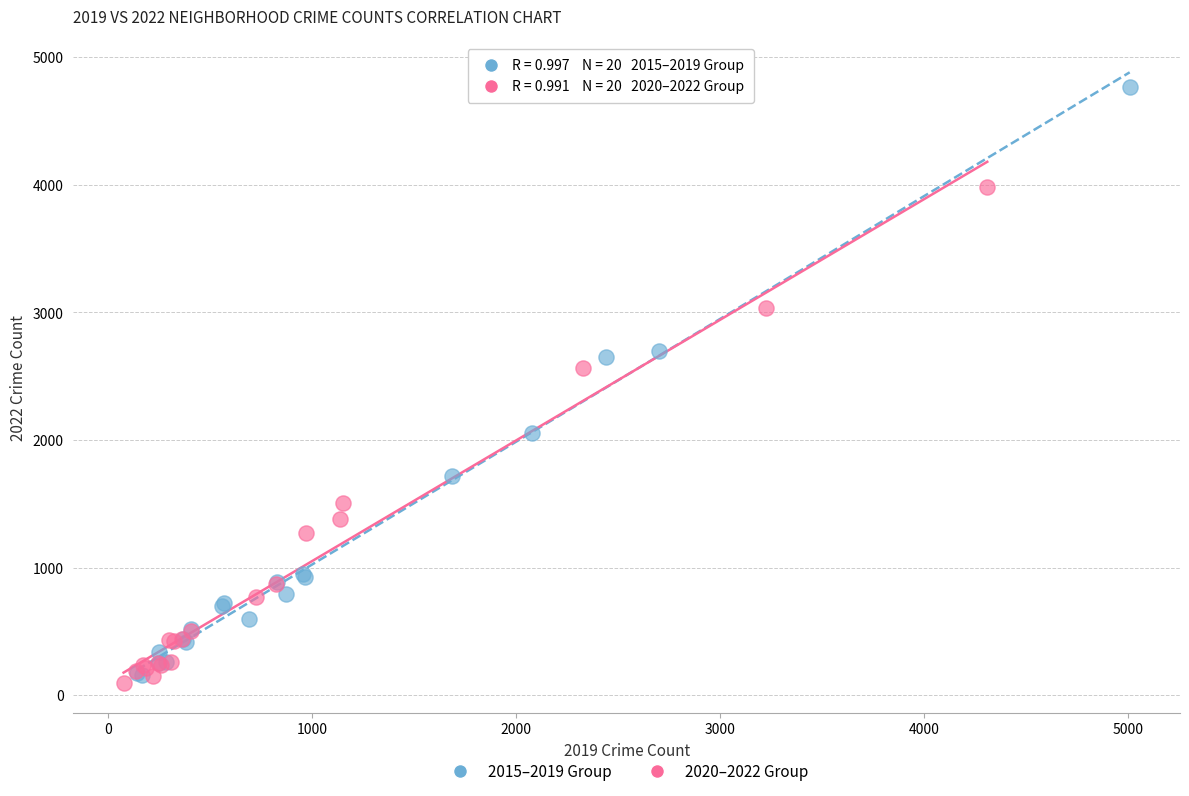

Which series reaches the maximum Y coordinate?

2015–2019 Group